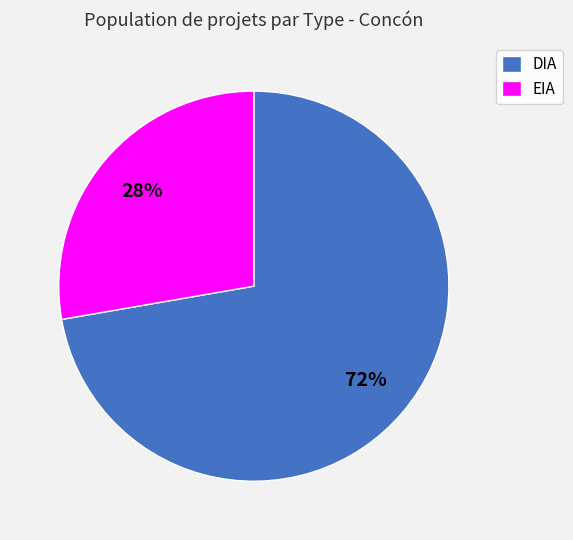

To the nearest percent, what is the average slice percentage?

50%